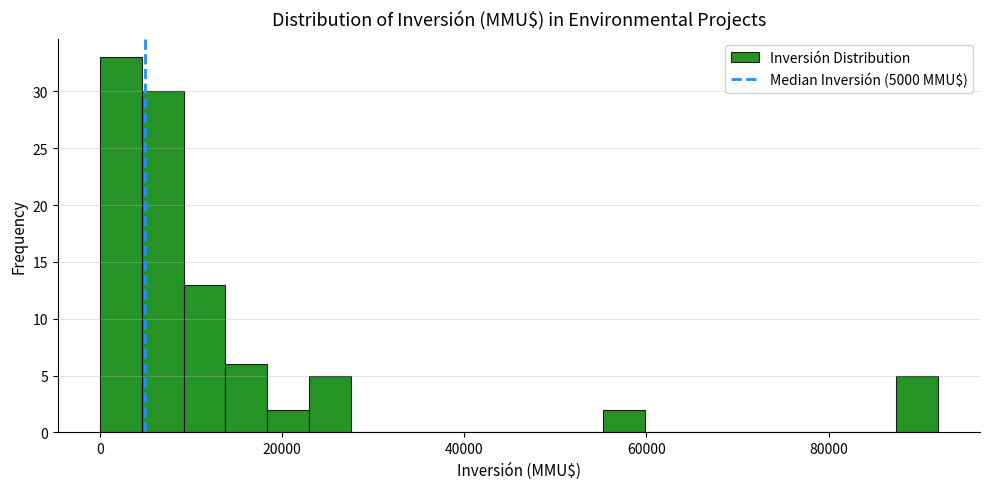

Around what value on the x-axis is the tallest bar? Give the approximate position of its centre, as read against the axis.

2000